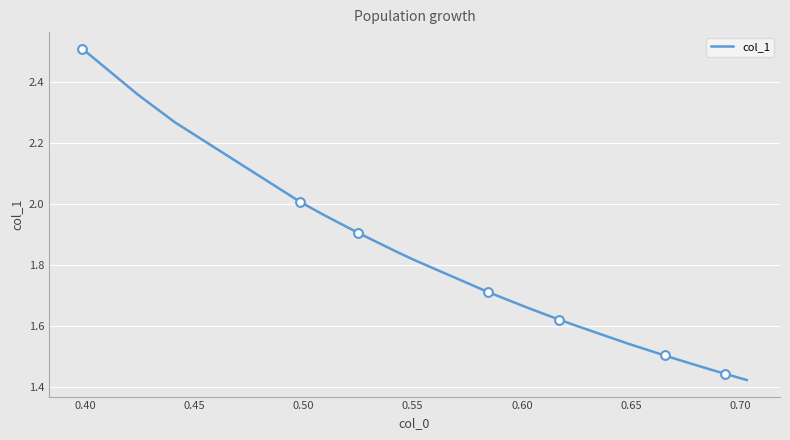

What is the maximum value shown in the chart?

2.5